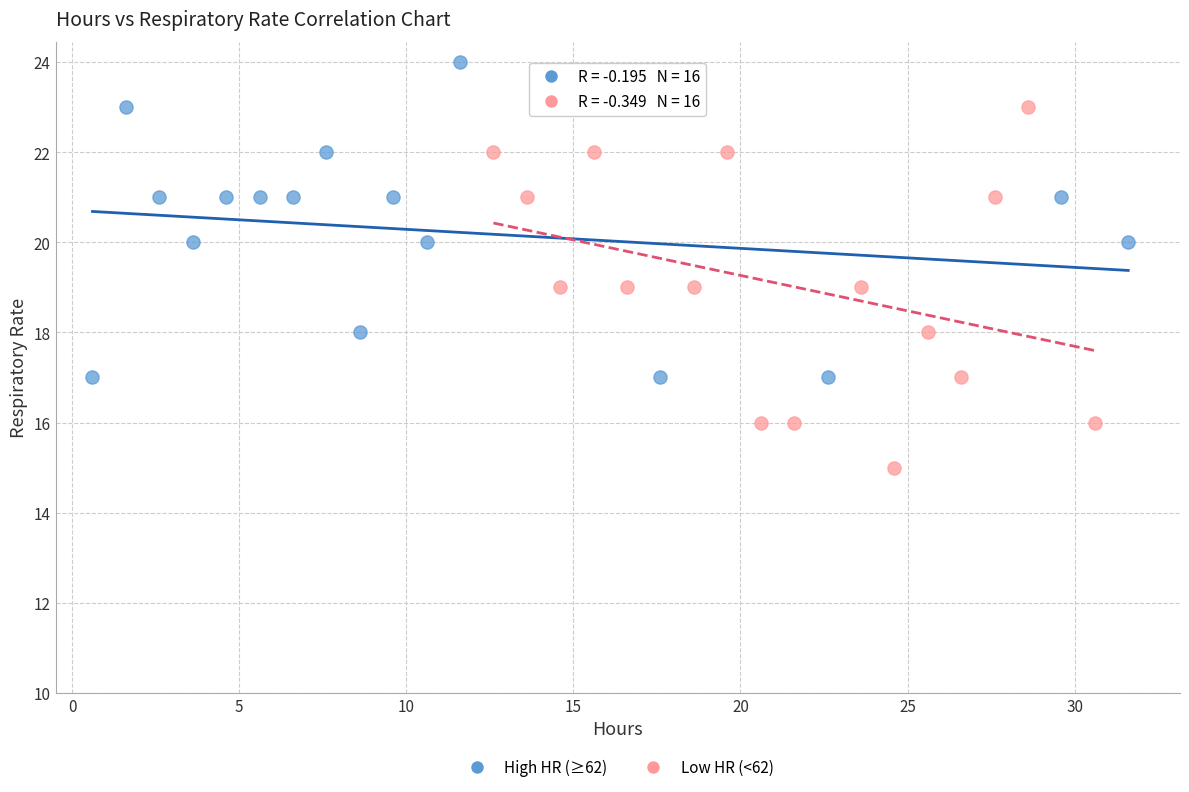

Which series has the largest Y range (max minus min)?

Low HR (<62)